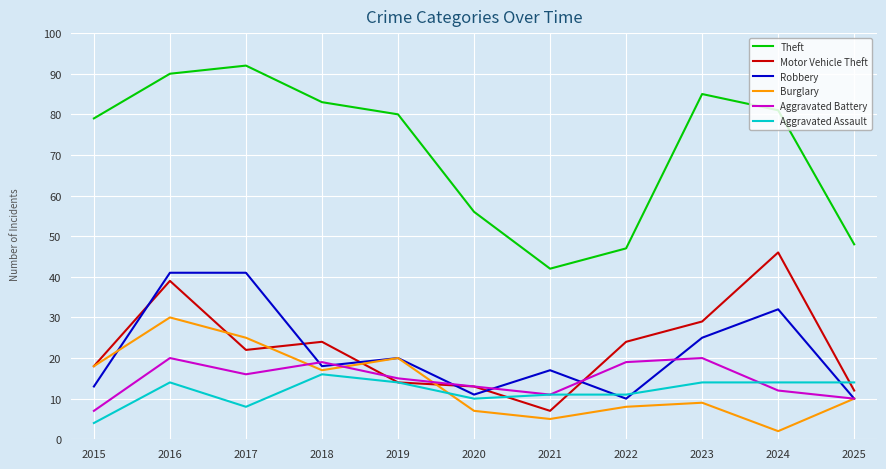

True or false: Theft has a value of 90 at 2016.

True